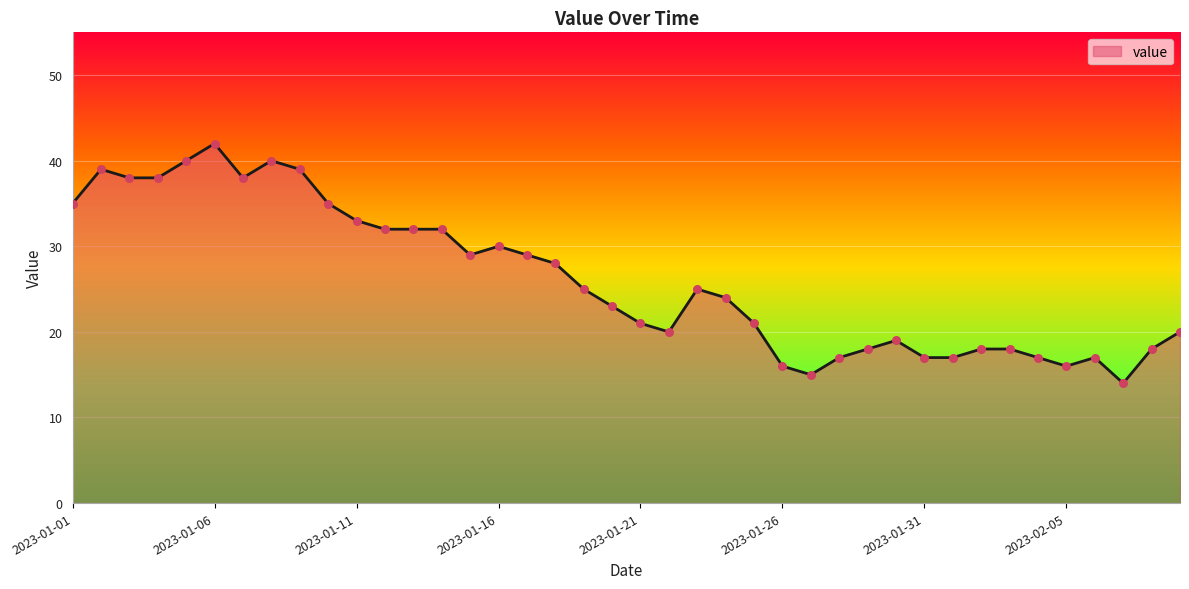

What is the greatest value displayed?

42